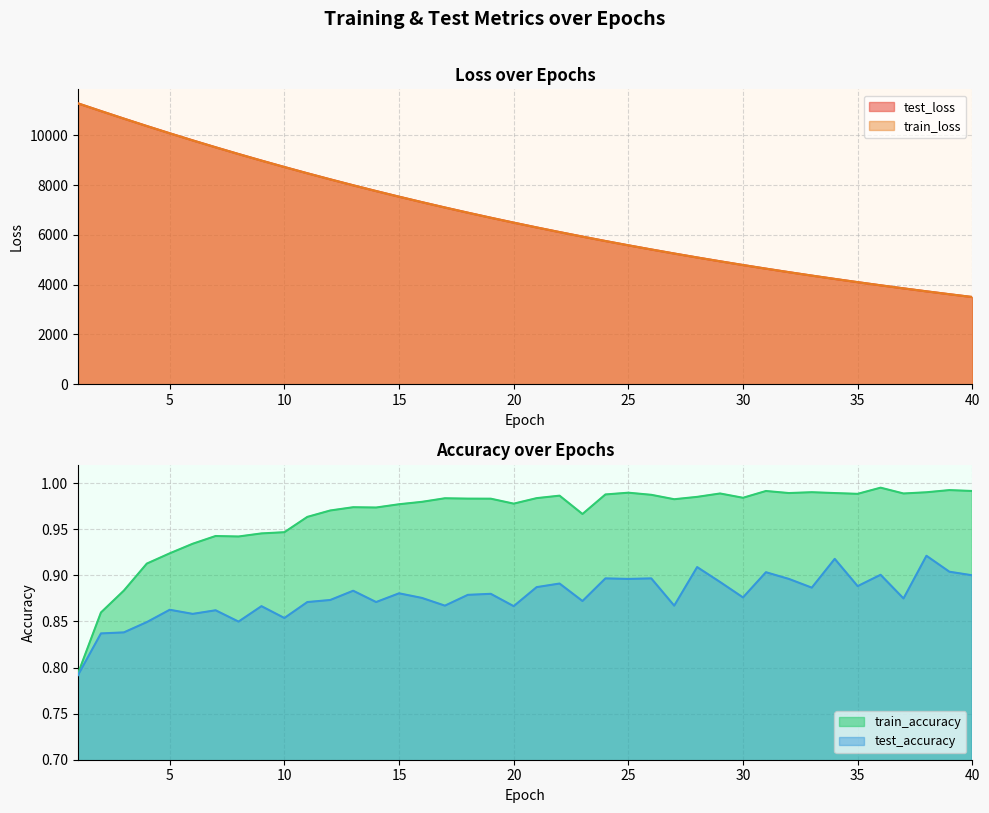

Reading left to right, transcribe all the data shown in this chart.

test_loss: 1=11285.2	2=10977.0	3=10673.4	4=10375.4	5=10084.2	6=9799.3	7=9521.6	8=9251.1	9=8987.0	10=8729.2	11=8477.8	12=8233.2	13=7994.6	14=7762.7	15=7536.5	16=7316.5	17=7102.3	18=6893.7	19=6691.0	20=6493.4	21=6301.2	22=6114.2	23=5932.4	24=5755.2	25=5583.0	26=5415.6	27=5252.8	28=5094.4	29=4940.5	30=4790.8	31=4645.1	32=4503.6	33=4365.9	34=4232.0	35=4101.9	36=3975.5	37=3852.7	38=3733.3	39=3617.1	40=3504.4
train_loss: 1=11284.6	2=10975.7	3=10672.0	4=10373.9	5=10082.6	6=9797.9	7=9520.1	8=9249.3	9=8985.1	10=8727.5	11=8476.3	12=8231.7	13=7993.4	14=7761.3	15=7535.3	16=7315.3	17=7101.1	18=6892.6	19=6689.7	20=6492.3	21=6300.1	22=6113.1	23=5931.4	24=5754.3	25=5582.2	26=5414.8	27=5252.0	28=5093.7	29=4939.7	30=4790.0	31=4644.4	32=4502.8	33=4365.2	34=4231.4	35=4101.4	36=3975.0	37=3852.1	38=3732.7	39=3616.7	40=3503.9
train_accuracy: 1=0.8	2=0.9	3=0.9	4=0.9	5=0.9	6=0.9	7=0.9	8=0.9	9=0.9	10=0.9	11=1.0	12=1.0	13=1.0	14=1.0	15=1.0	16=1.0	17=1.0	18=1.0	19=1.0	20=1.0	21=1.0	22=1.0	23=1.0	24=1.0	25=1.0	26=1.0	27=1.0	28=1.0	29=1.0	30=1.0	31=1.0	32=1.0	33=1.0	34=1.0	35=1.0	36=1.0	37=1.0	38=1.0	39=1.0	40=1.0
test_accuracy: 1=0.8	2=0.8	3=0.8	4=0.8	5=0.9	6=0.9	7=0.9	8=0.8	9=0.9	10=0.9	11=0.9	12=0.9	13=0.9	14=0.9	15=0.9	16=0.9	17=0.9	18=0.9	19=0.9	20=0.9	21=0.9	22=0.9	23=0.9	24=0.9	25=0.9	26=0.9	27=0.9	28=0.9	29=0.9	30=0.9	31=0.9	32=0.9	33=0.9	34=0.9	35=0.9	36=0.9	37=0.9	38=0.9	39=0.9	40=0.9